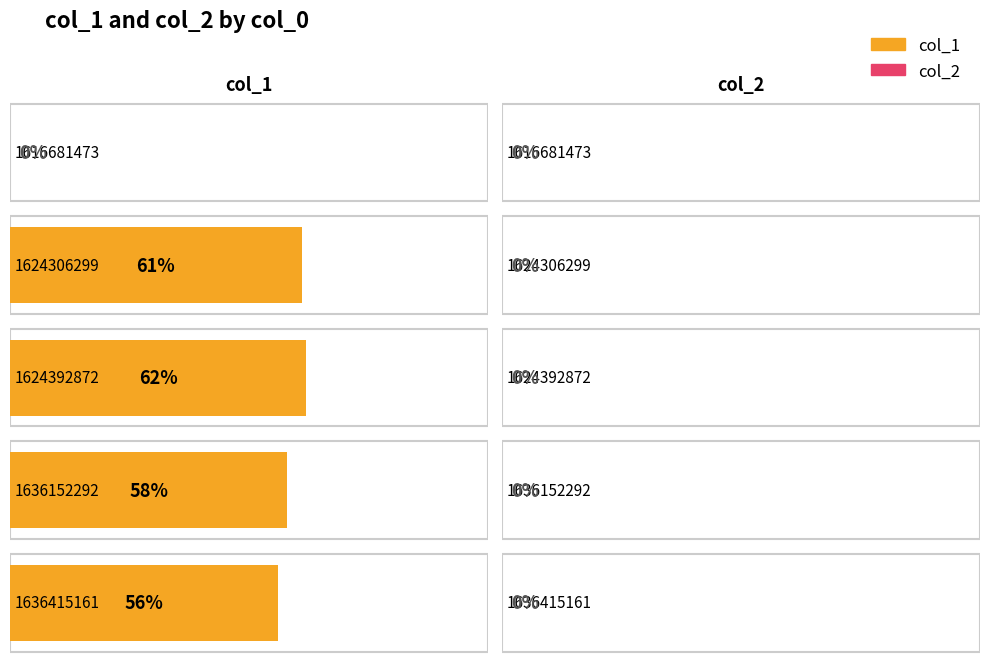

What is the difference between the col_1 values at 1624392872 and 1636415161?

6